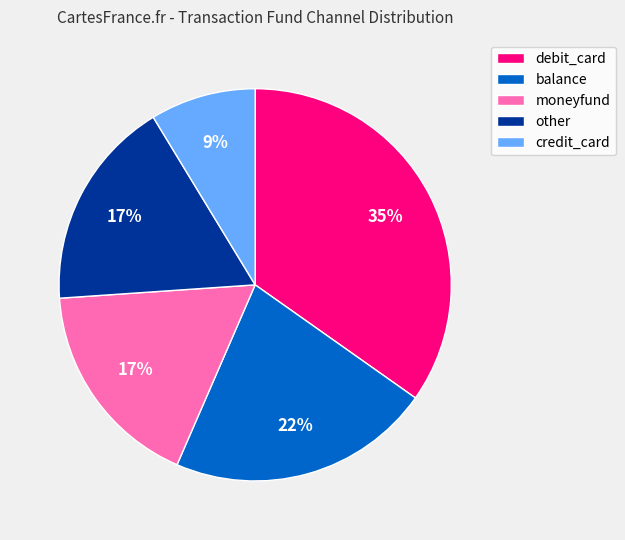

Is it true that balance is 22% of the pie?

True